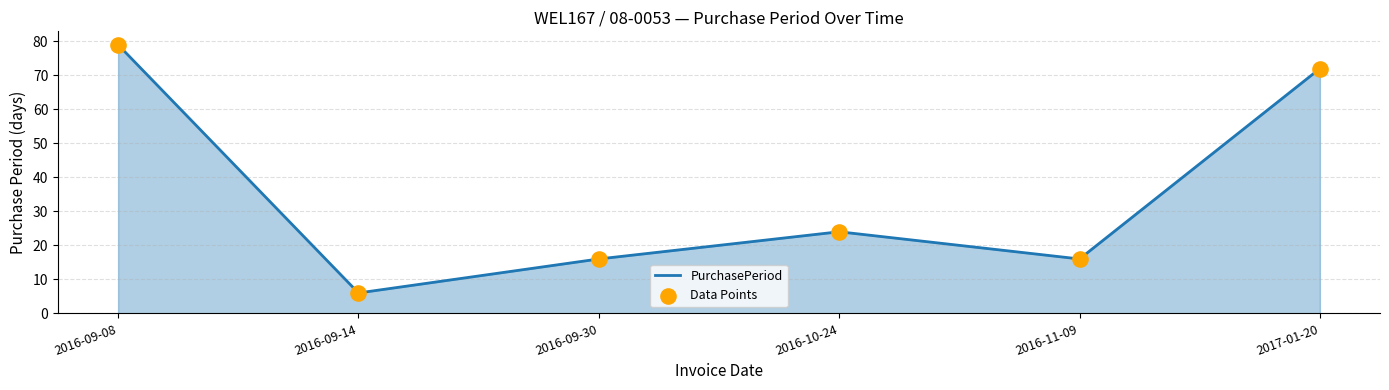

What is the change in value from 2016-09-14 to 2016-09-30?

+10